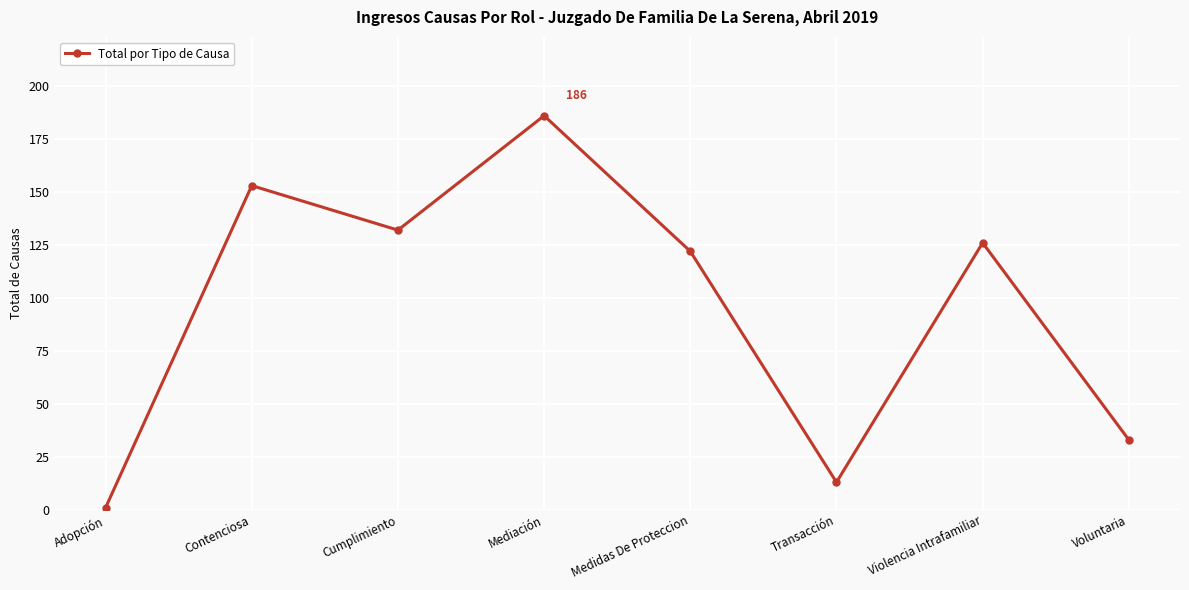

List the labels in order of value, smallest first.

Adopción, Transacción, Voluntaria, Medidas De Proteccion, Violencia Intrafamiliar, Cumplimiento, Contenciosa, Mediación